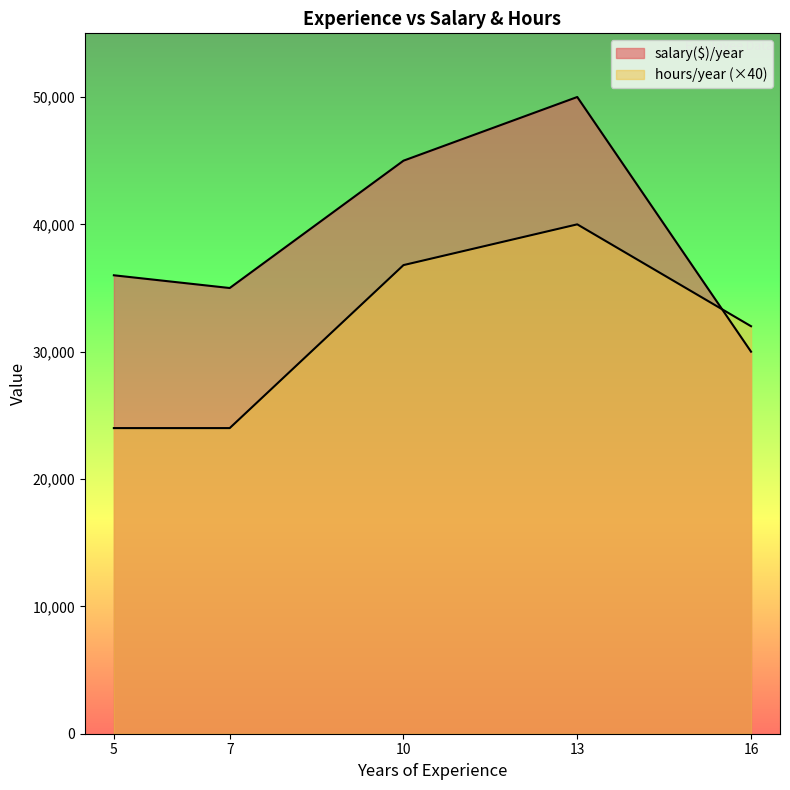

How many values in the hours/year series exceed 800?

2